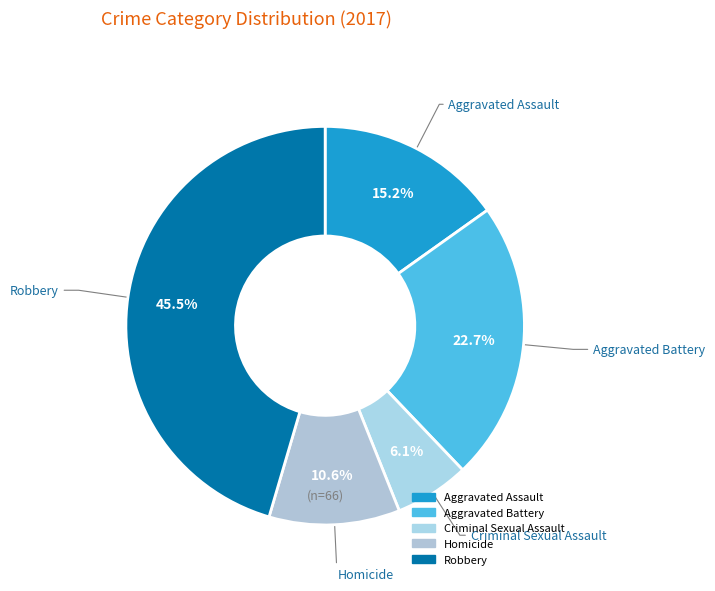

True or false: Homicide accounts for 3% of the total.

False